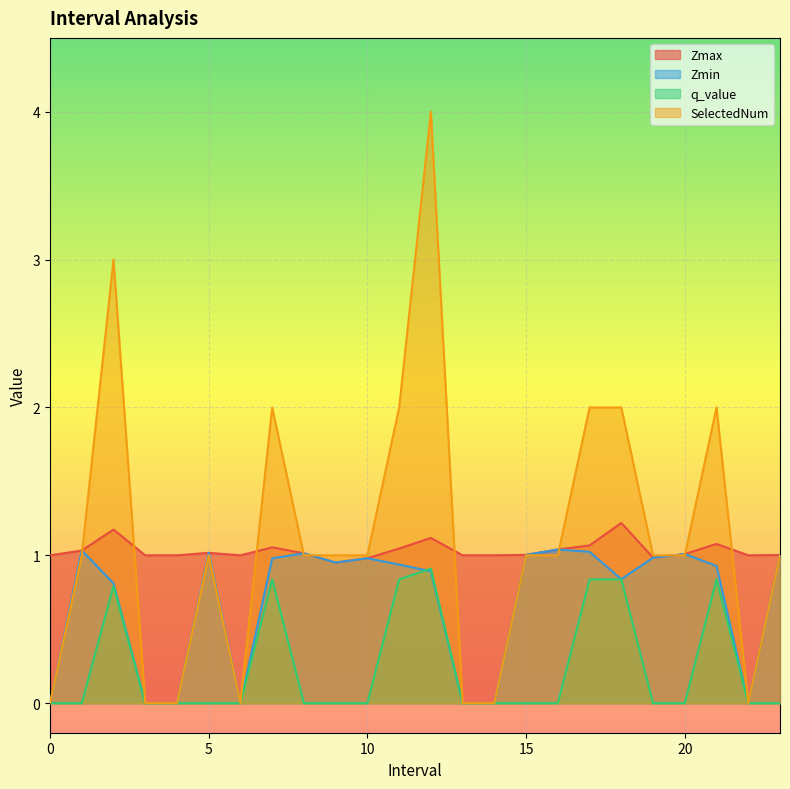

What are all the series names shown in the legend?

Zmax, Zmin, q_value, SelectedNum